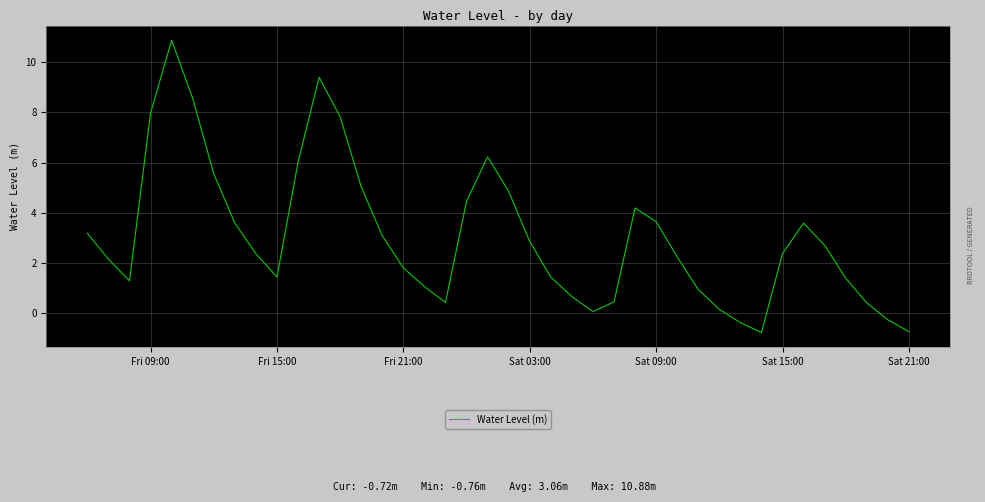

What is the difference between the maximum and second lowest values?

11.6